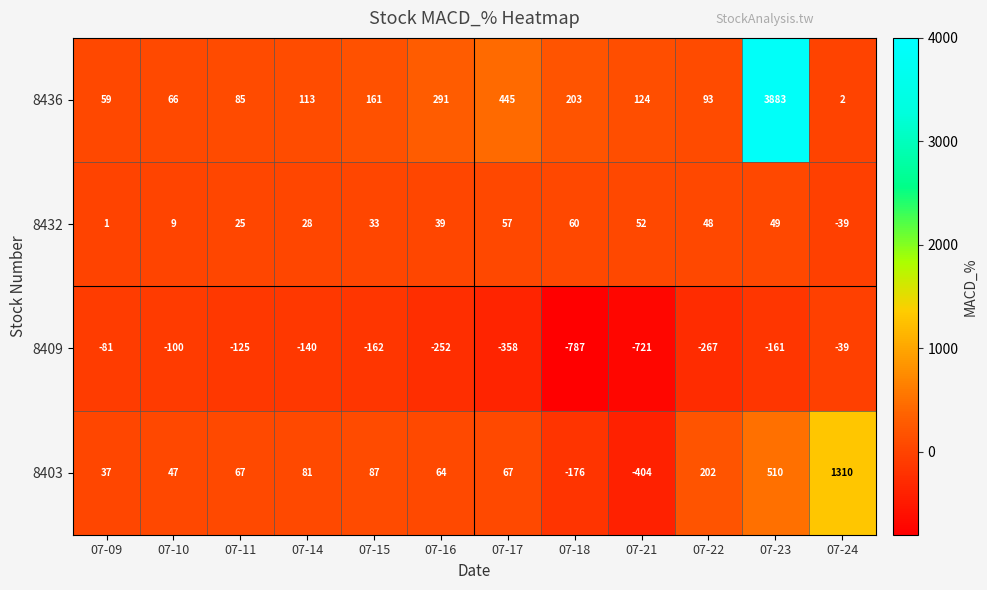

Between 07-17 and 07-24, which series saw the biggest shift?

8403